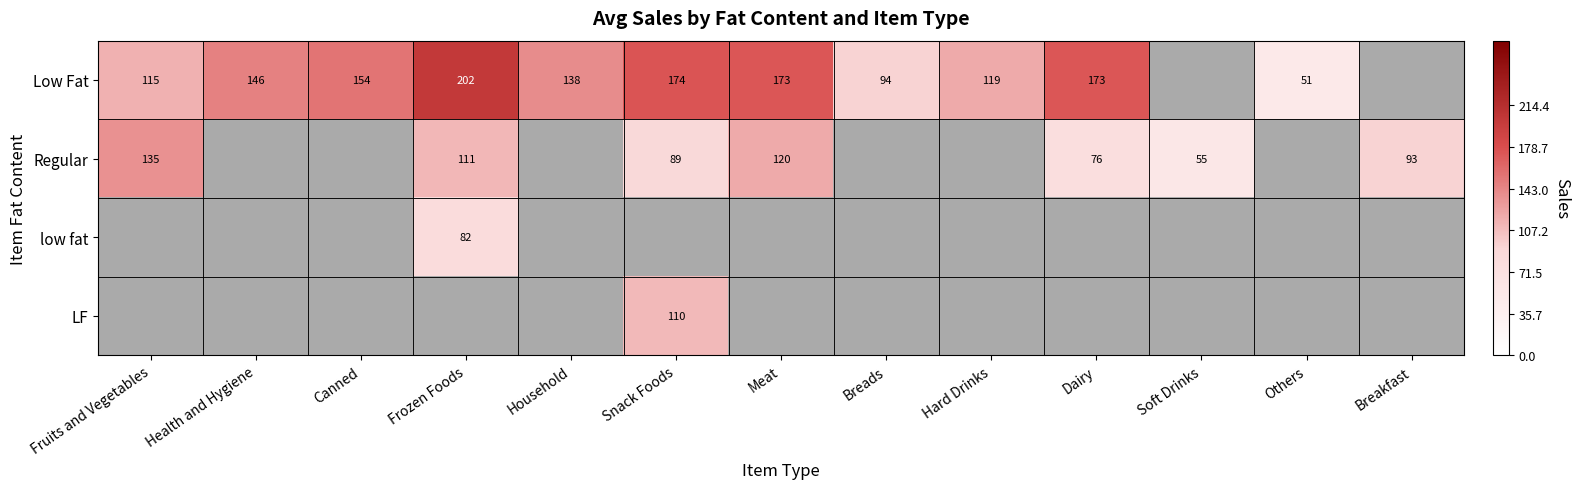

How many categories are shown in the chart?

13